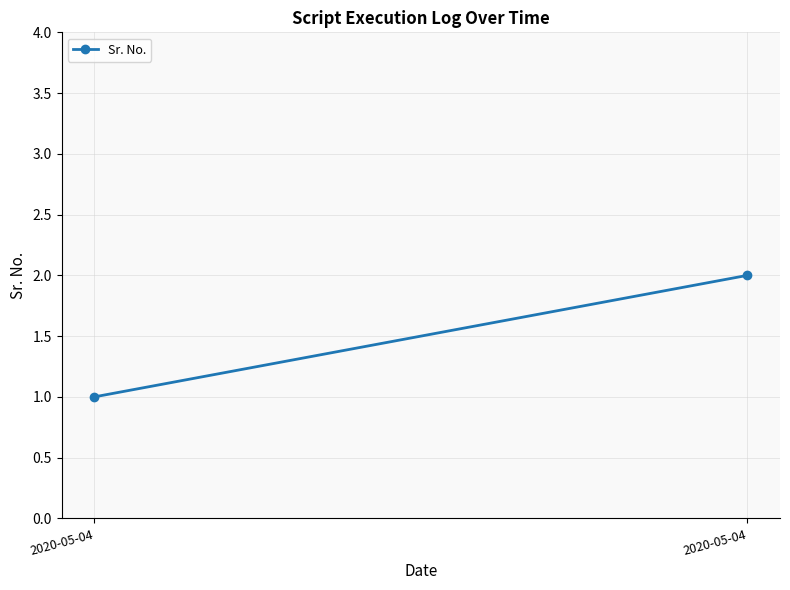

How many lines are shown in the chart?

1